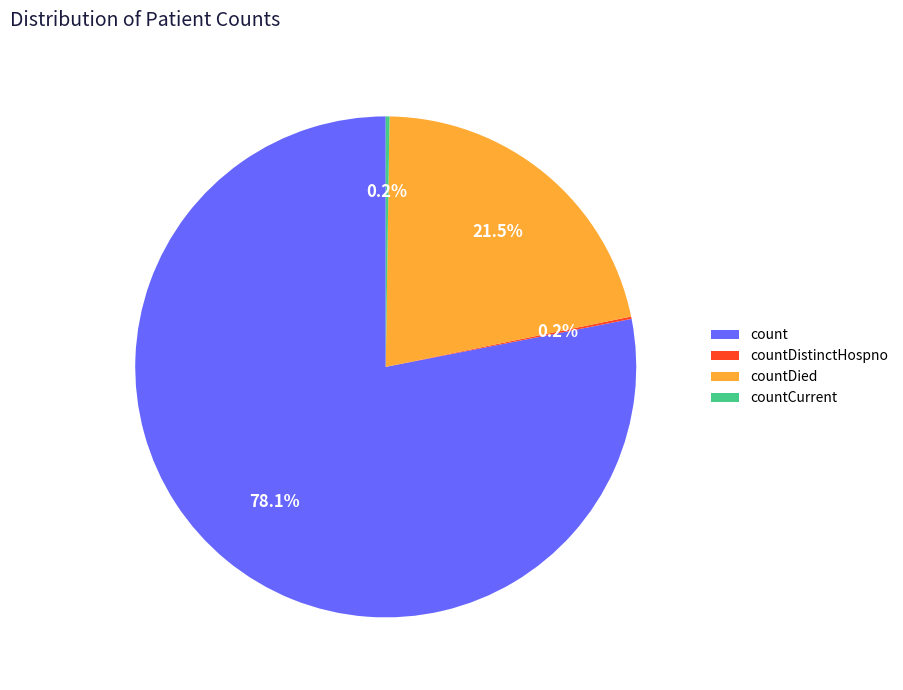

Does any single category account for the majority?

Yes